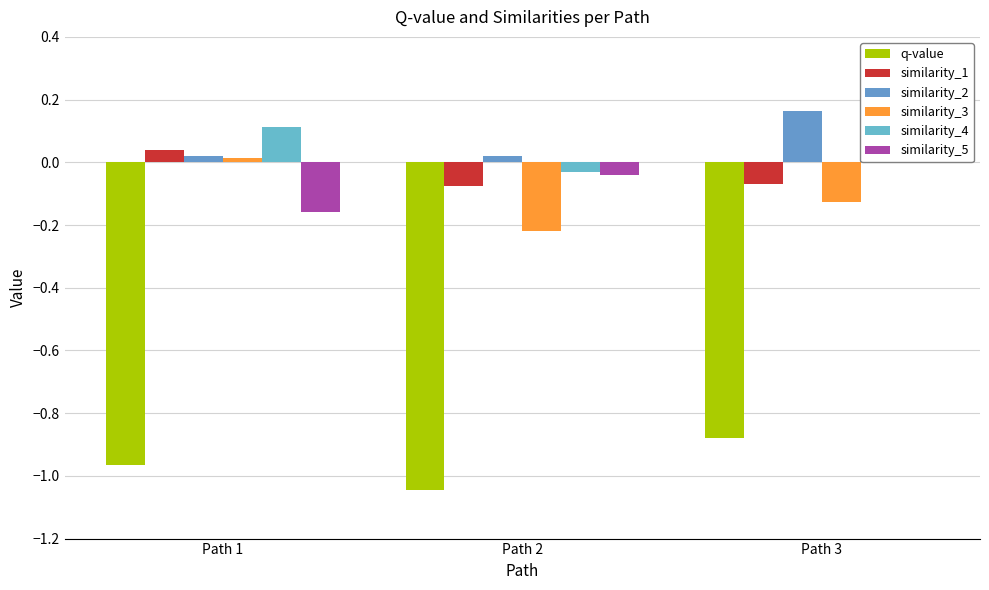

Rank the categories by similarity_5 value from lowest to highest.

Path 1, Path 2, Path 3